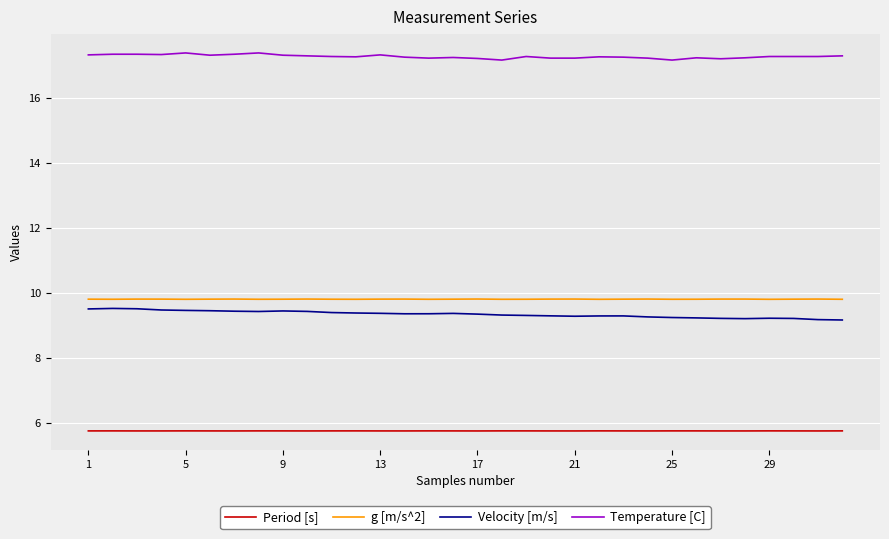

True or false: Velocity [m/s] and Period [s] cross at least once.

False